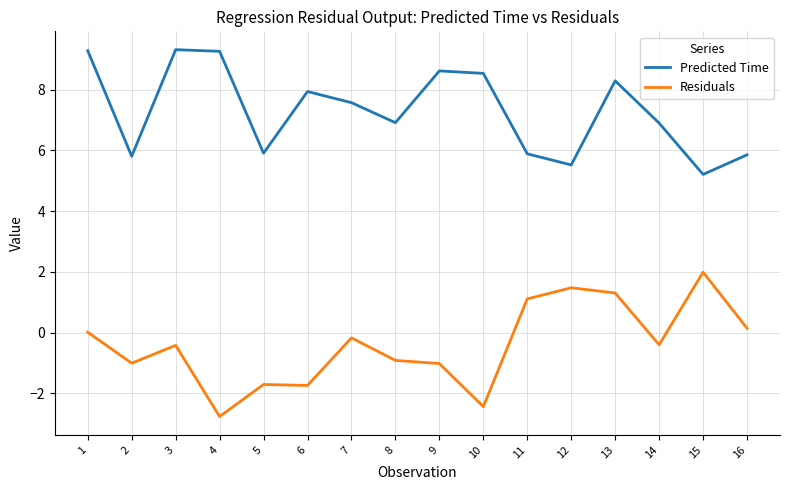

What is the difference between the maximum and minimum values in the Predicted Time series?

4.1